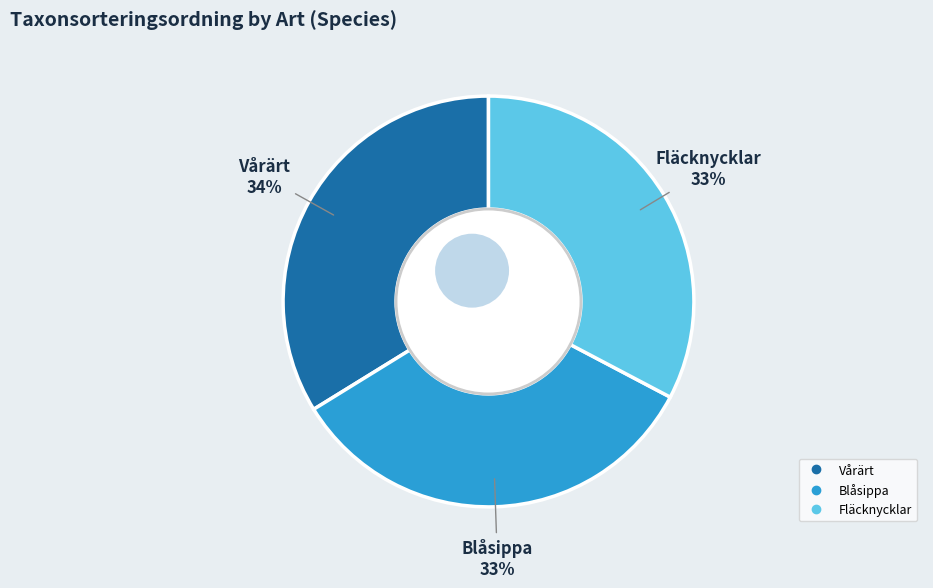

How many slices are in this pie chart?

3